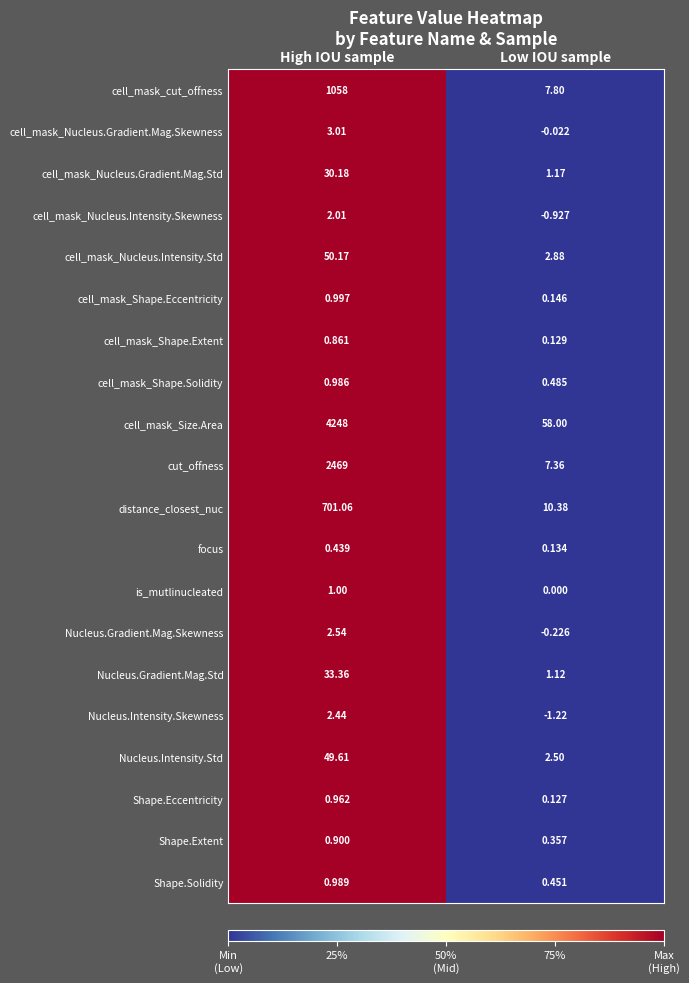

Which series has the largest range (max minus min)?

cell_mask_Size.Area